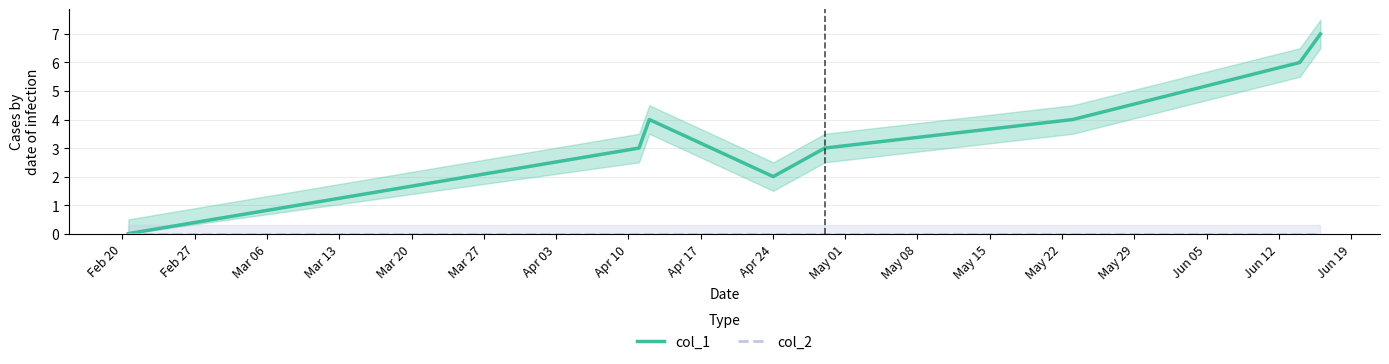

Between Mar 06 and Apr 10, which is larger?

Apr 10